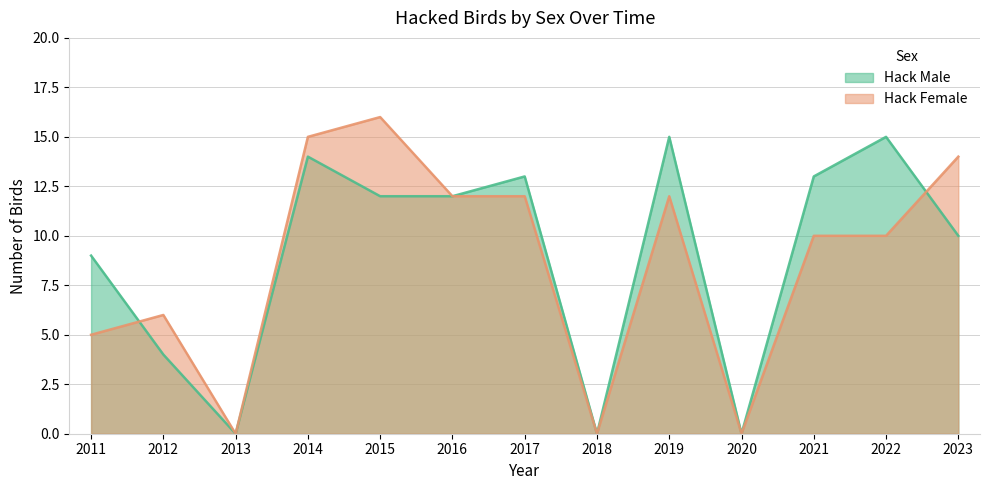

Which series changed the most between 2011 and 2013?

Hack Male